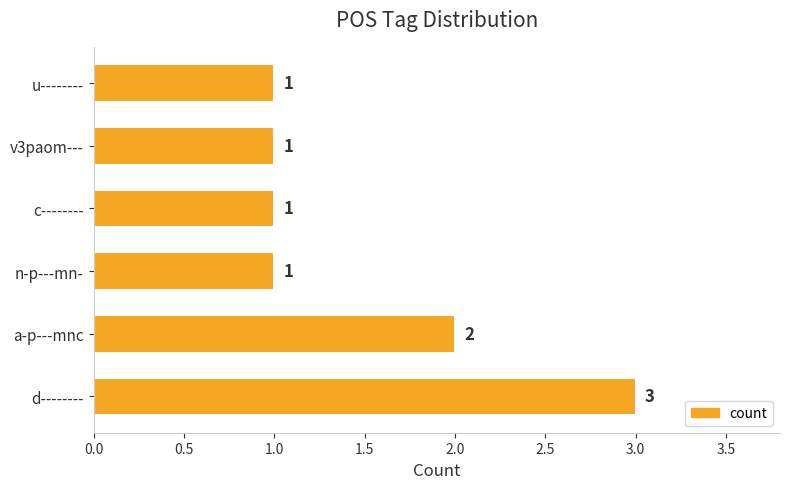

What is the sum of all values?

9